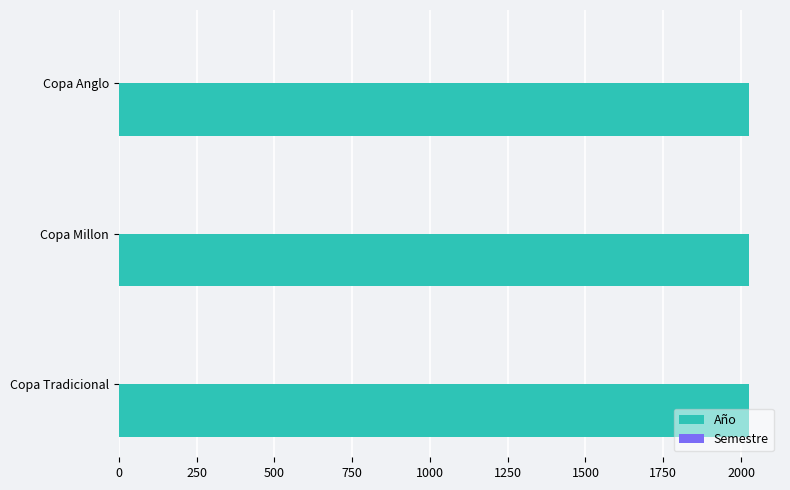

Which series has the largest total across all categories?

Año